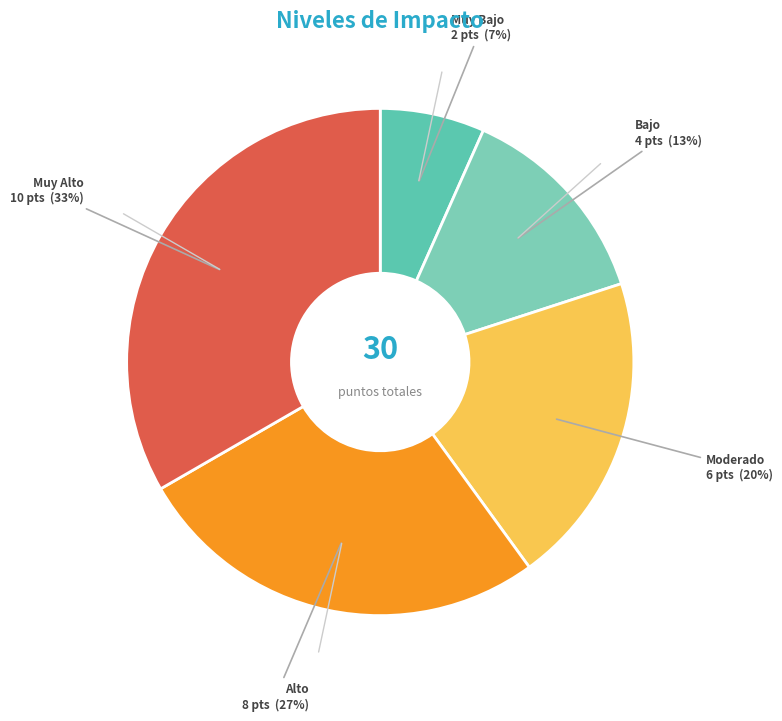

To the nearest percent, what portion does Alto represent?

27%